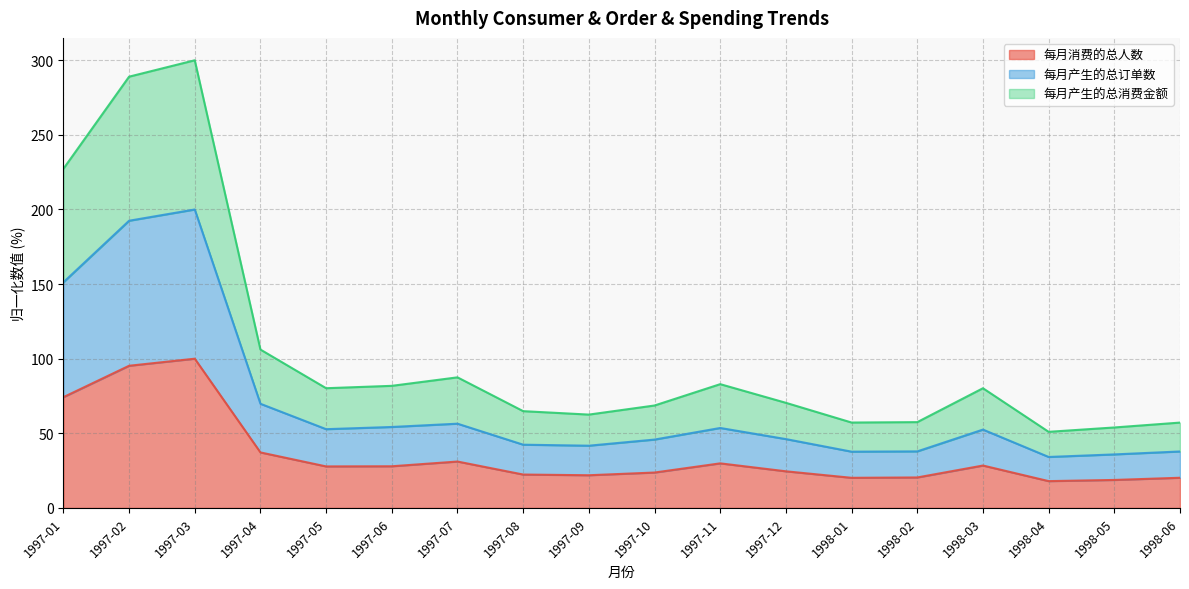

What is the lowest value of the 每月消费的总人数 series?

18.0